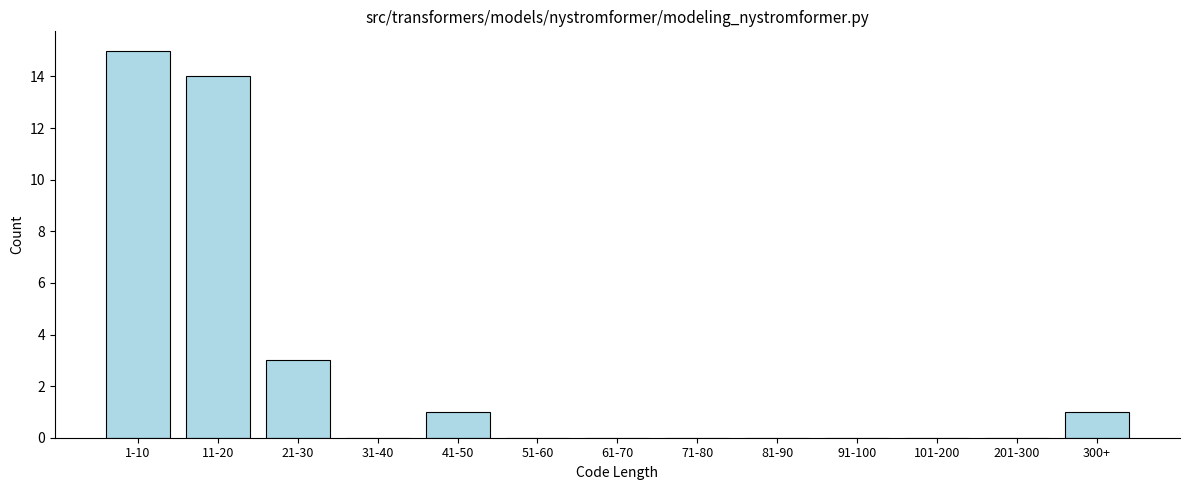

Reading left to right, extract all data points from this chart.

1-10=15	11-20=14	21-30=3	31-40=0	41-50=1	51-60=0	61-70=0	71-80=0	81-90=0	91-100=0	101-200=0	201-300=0	300+=1